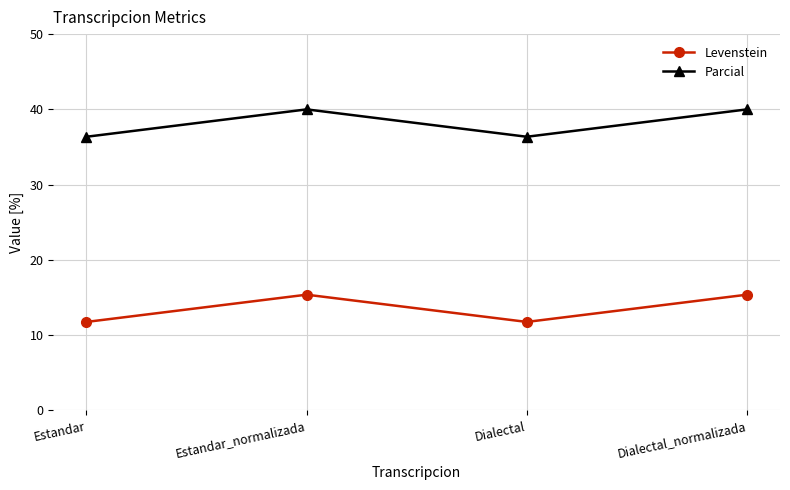

What is the value of the Parcial point at the 4th from the left?

40.0